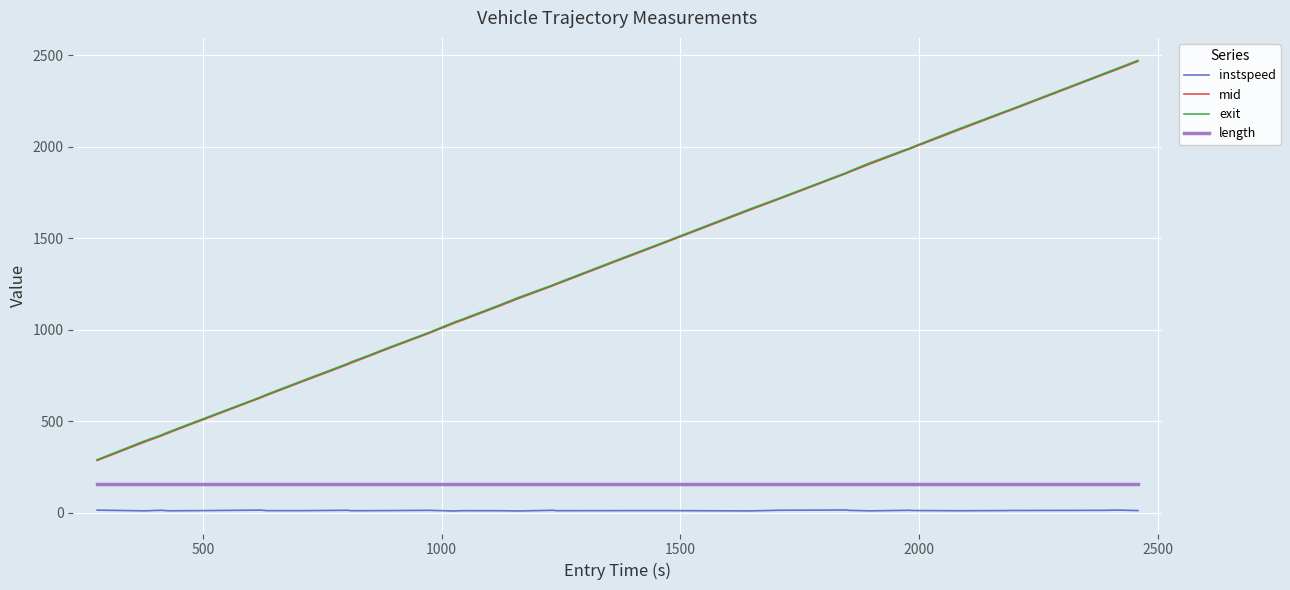

True or false: exit and length cross at least once.

False